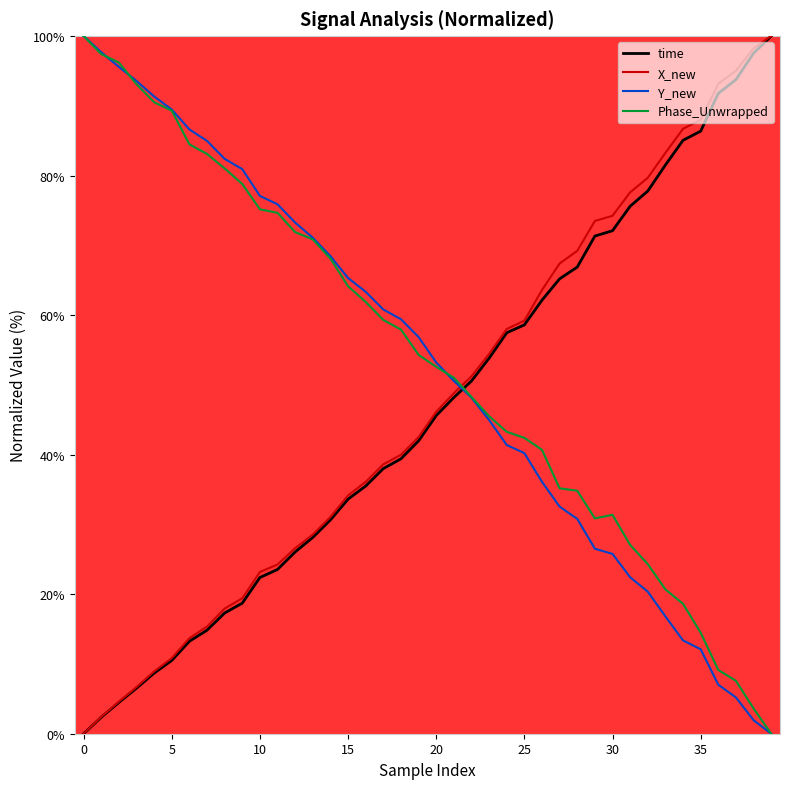

Which series ends up on top after the final intersection of Y_new and X_new?

X_new